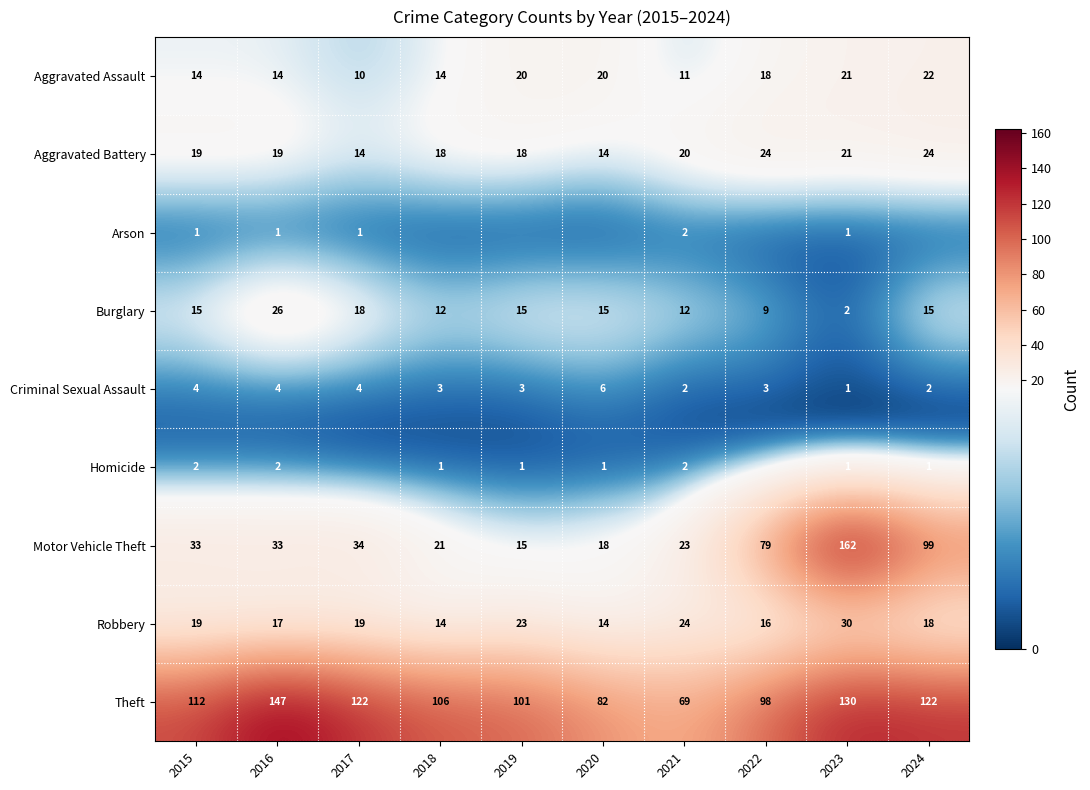

Rank the categories by Aggravated Battery value from highest to lowest.

2022, 2024, 2023, 2021, 2015, 2016, 2018, 2019, 2017, 2020